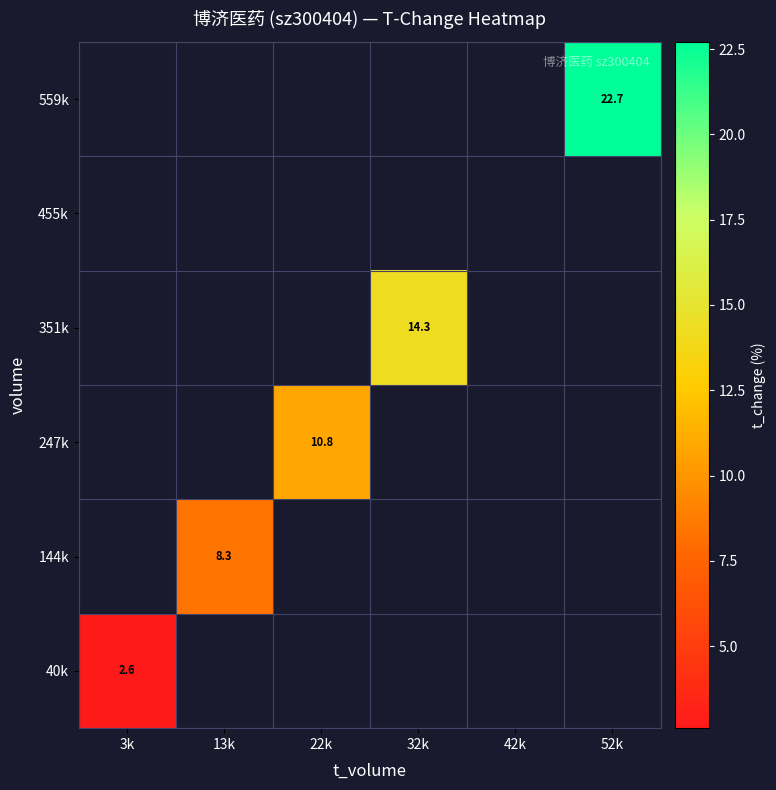

At how many categories does at least one series exceed 11?

2